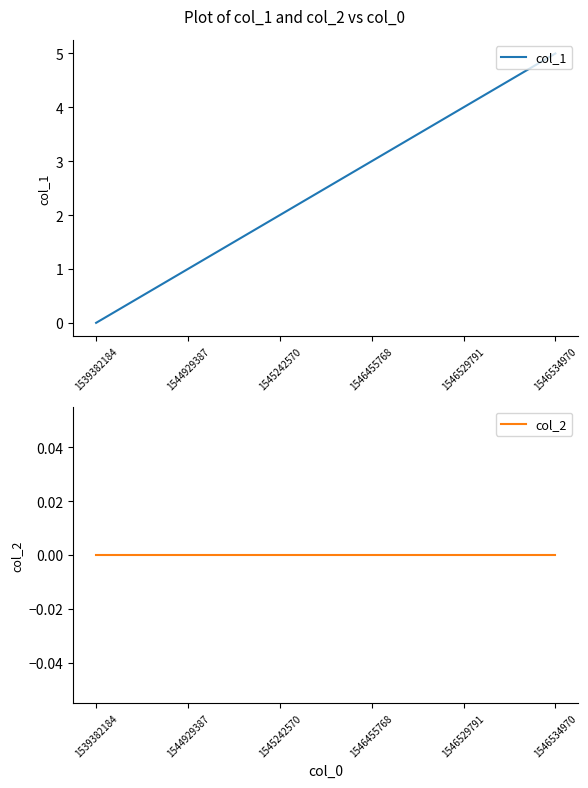

At which category is the sum across all series the highest?

1546534970